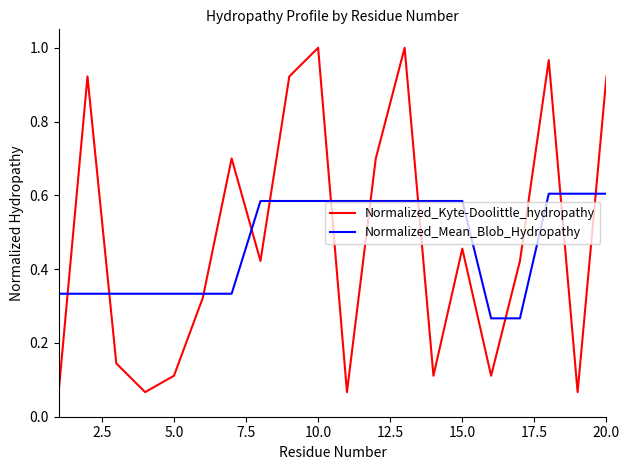

Which series has the widest spread of values?

Normalized_Kyte-Doolittle_hydropathy